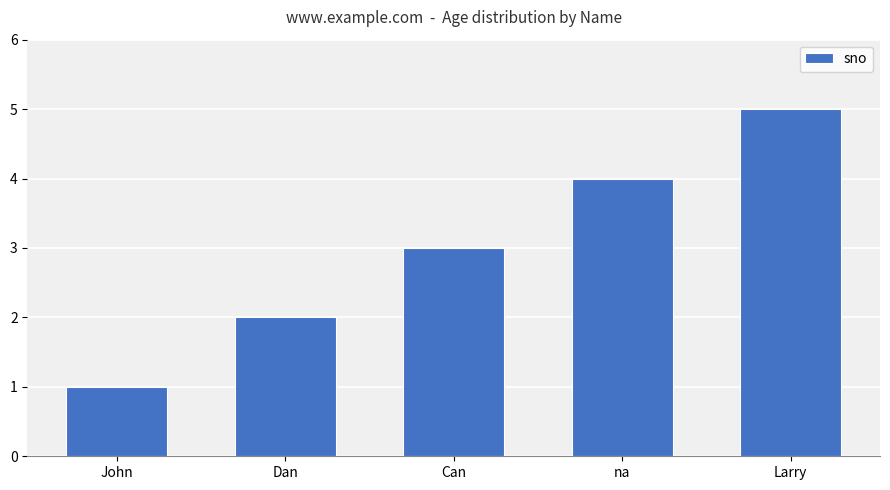

Reading left to right, list all the values displayed in this chart.

John=1	Dan=2	Can=3	na=4	Larry=5